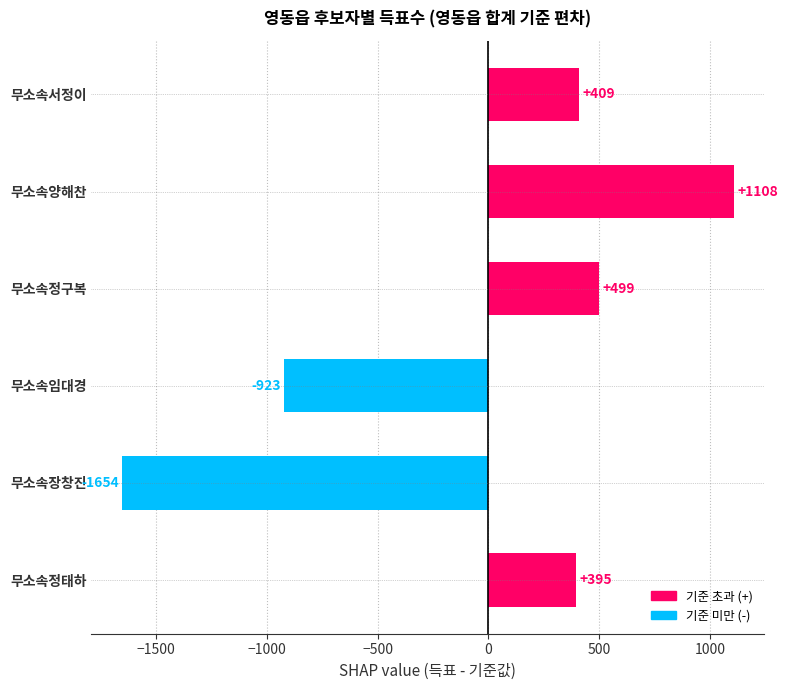

List the labels in order of value, largest first.

무소속양해찬, 무소속정구복, 무소속서정이, 무소속정태하, 무소속임대경, 무소속장창진